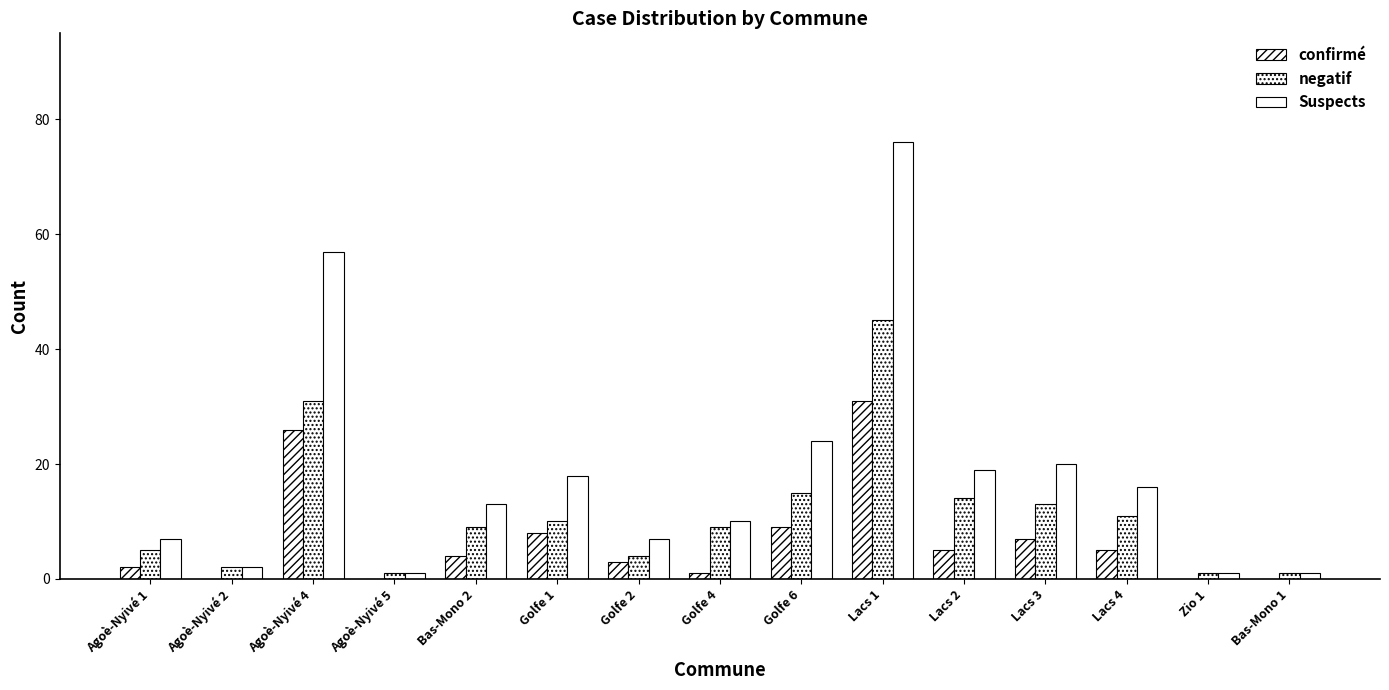

Between Bas-Mono 2 and Agoè-Nyivé 4, which is larger?

Agoè-Nyivé 4